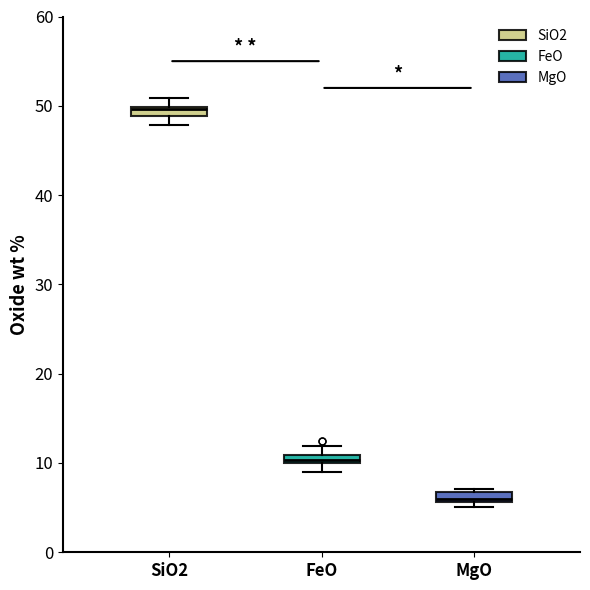

Where is the lower edge of the box for SiO2 on the y-axis? The values are not printed on the chart, so give them approximately, as read against the axis.

49